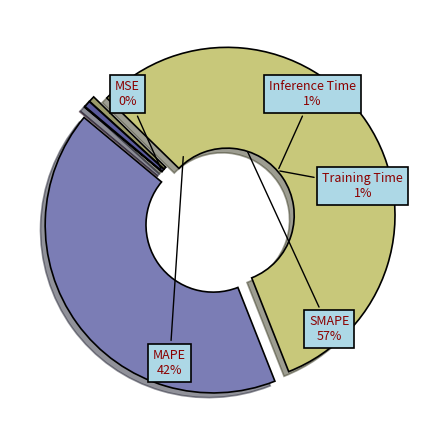

To the nearest percent, what is the difference between the largest and smallest slice percentages?

57%